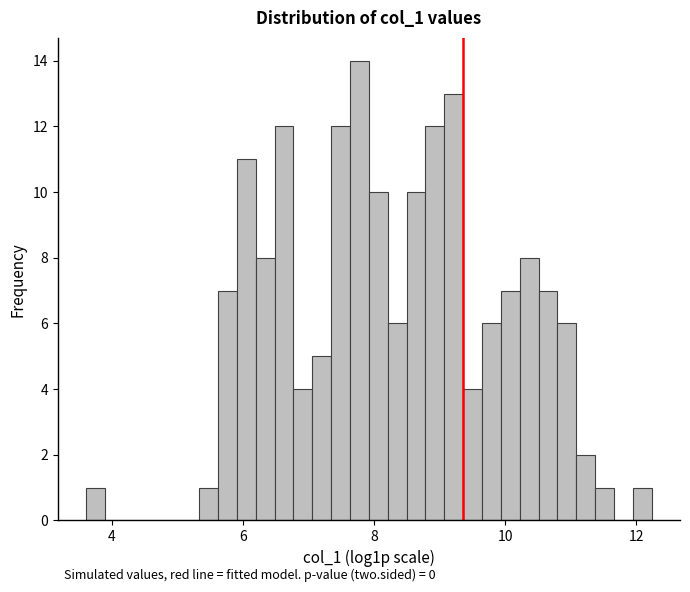

Around what value on the x-axis is the tallest bar? Give the approximate position of its centre, as read against the axis.

7.8